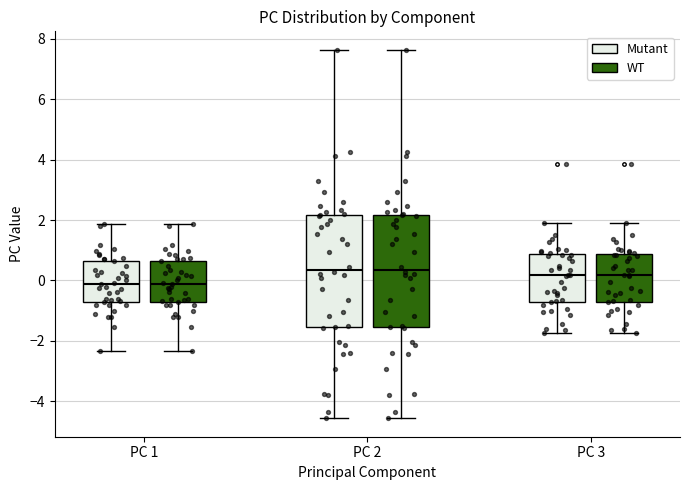

Where does the upper whisker of the box for PC 3 (Mutant) end on the y-axis? The values are not printed on the chart, so give them approximately, as read against the axis.

2.0